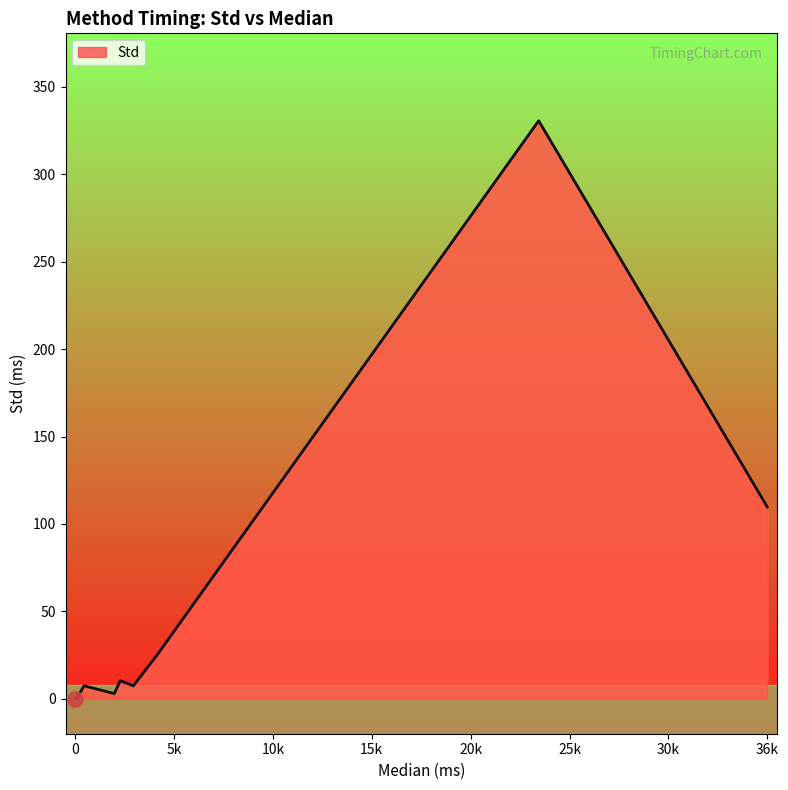

What is the change in value from eth_GradientAndRotationPyramids to eth_MeasureFull?

+84.5